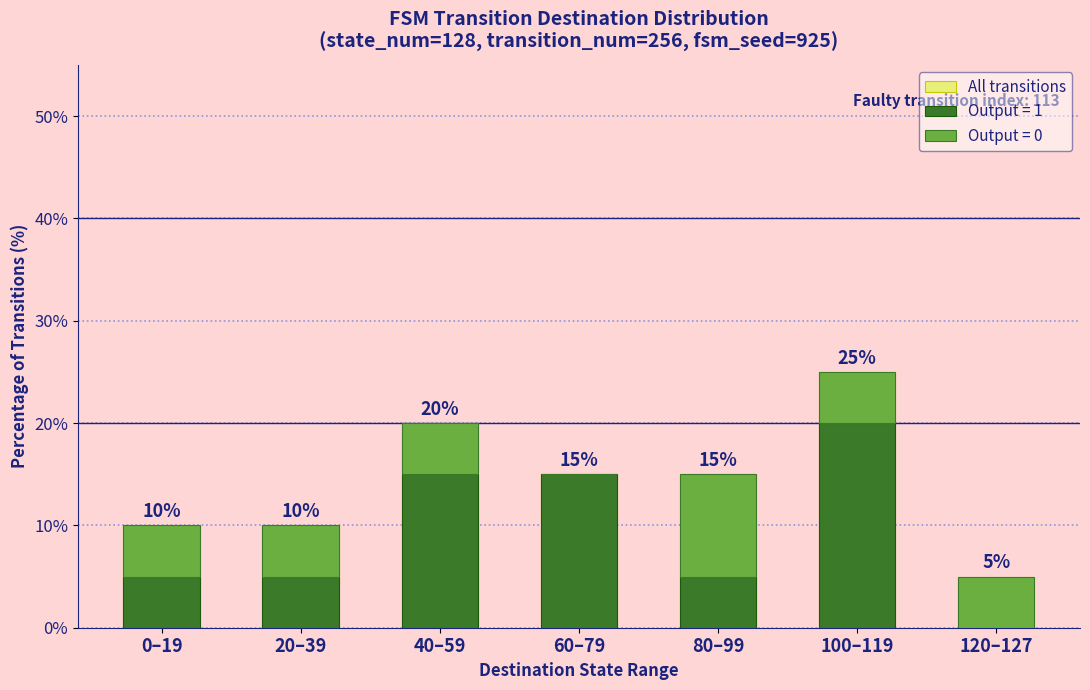

Reading right to left, list all the values displayed in this chart.

5	25	15	15	20	10	10